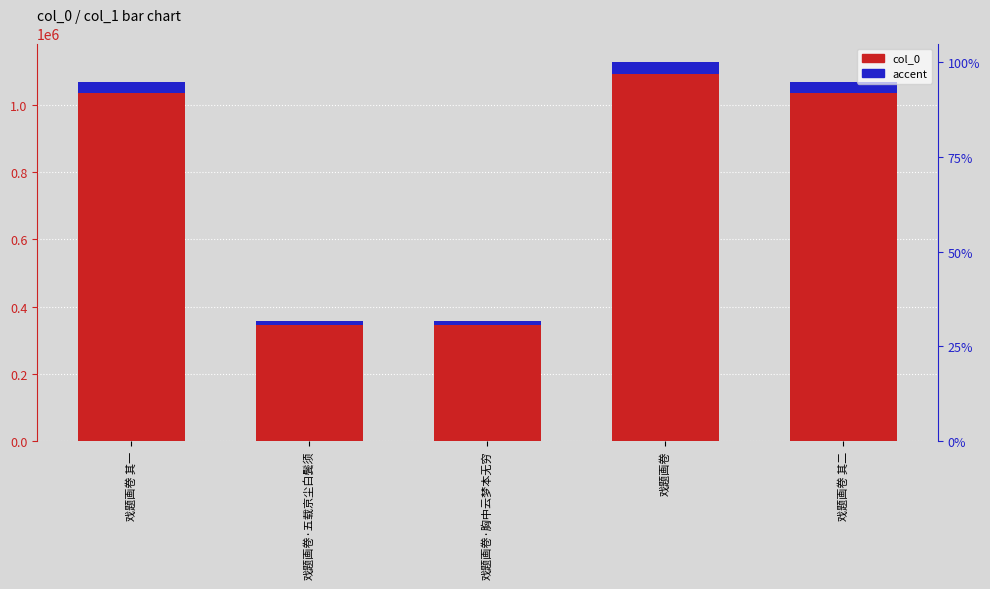

Count the number of categories in the chart.

5